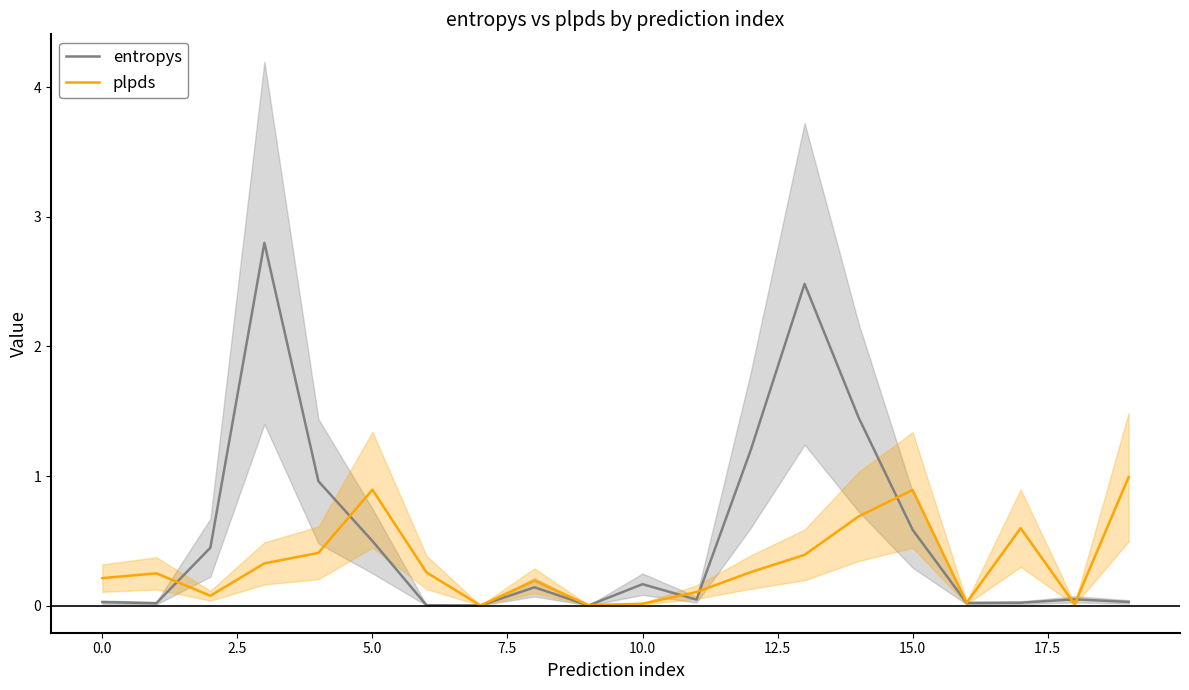

True or false: plpds and entropys intersect in this chart.

True